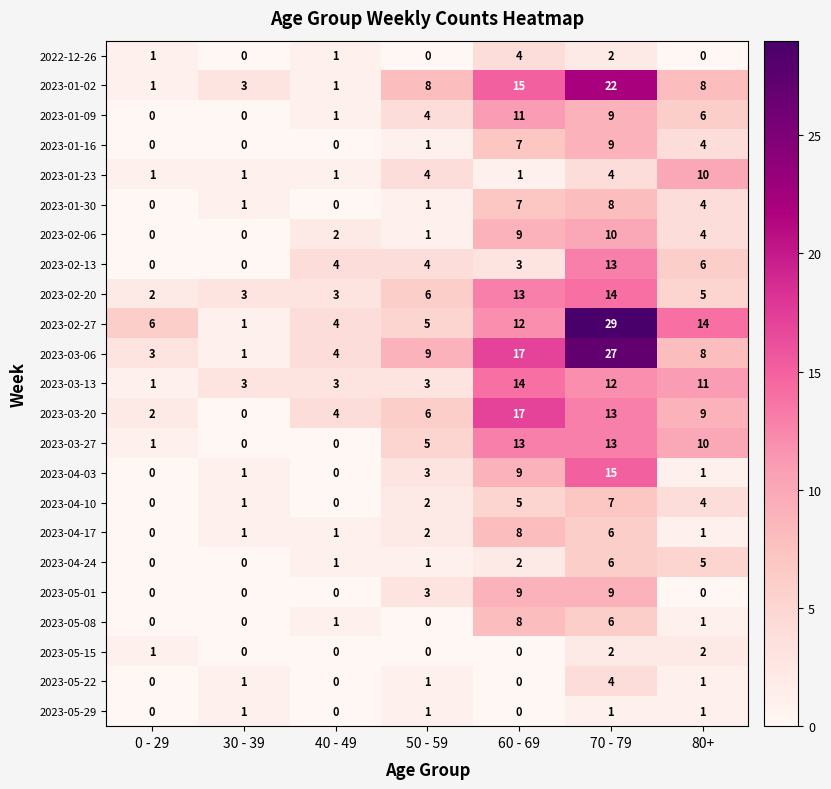

At which label is 2023-05-08 closest to 4?

70 - 79